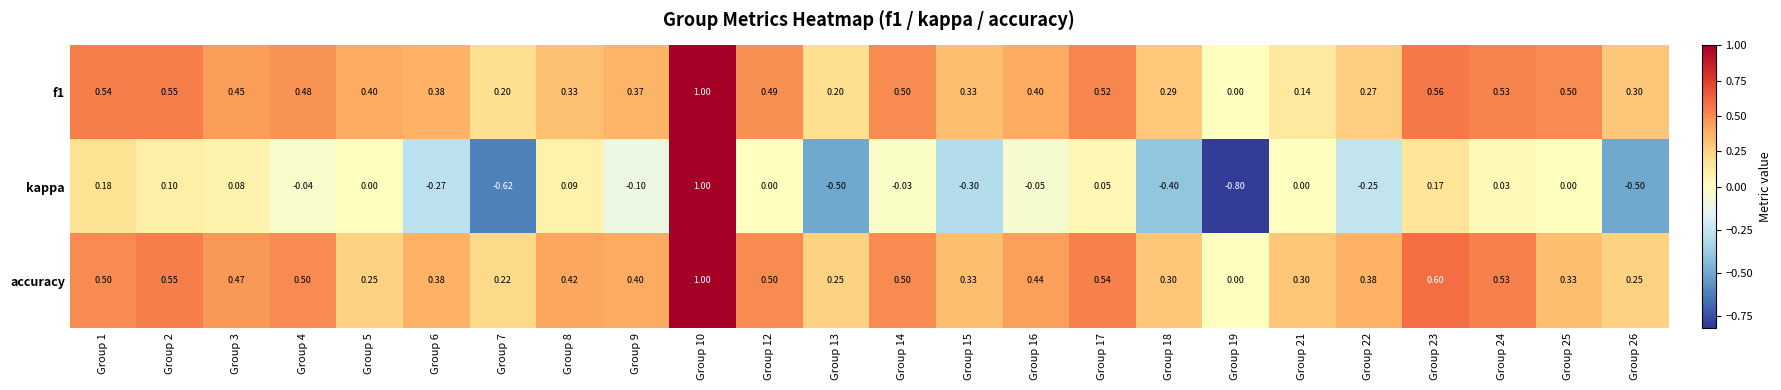

Which series has the widest spread of values?

kappa